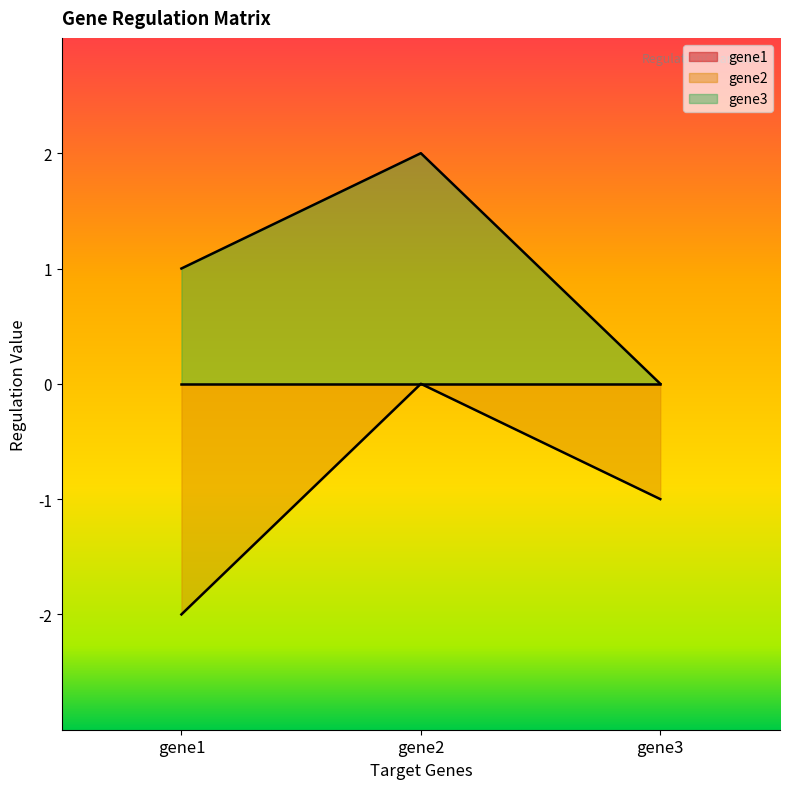

True or false: gene2 has a value of -3 at gene1.

False